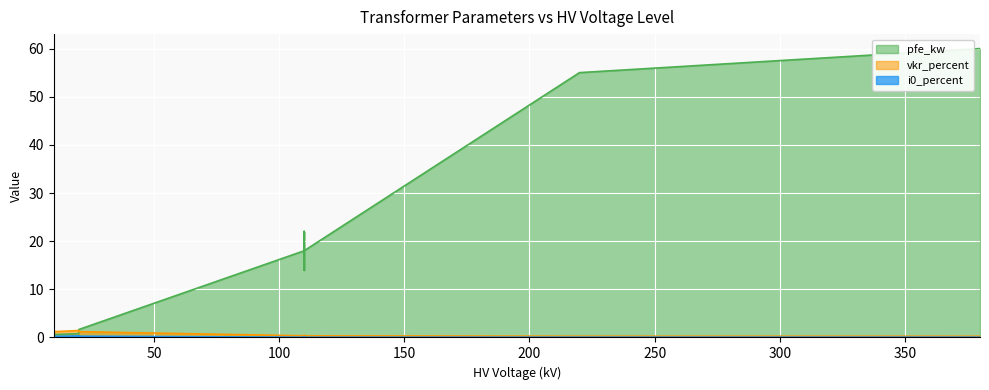

Which series has the largest total across all categories?

pfe_kw